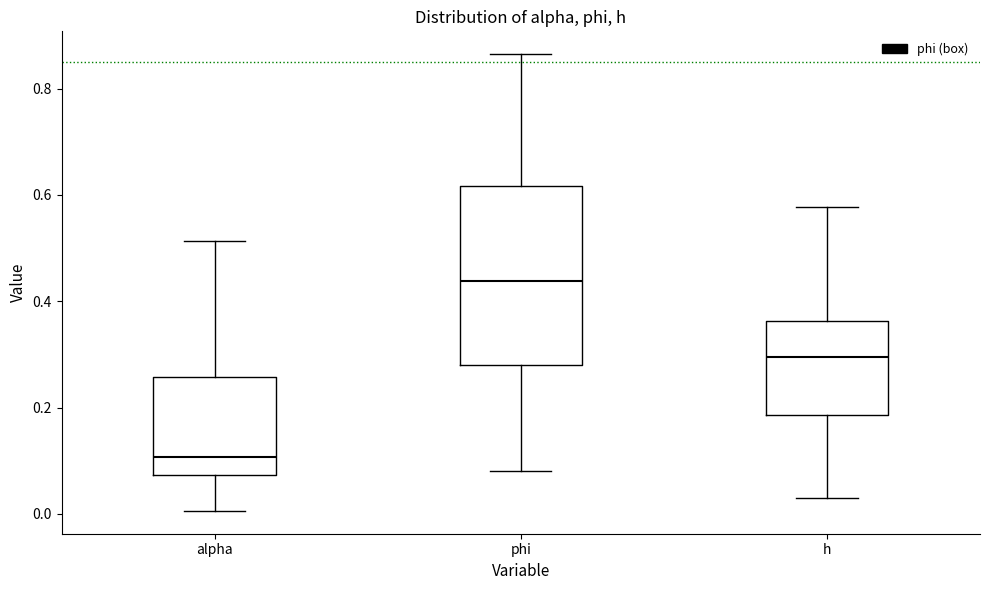

Where is the lower edge of the box for alpha on the y-axis? The values are not printed on the chart, so give them approximately, as read against the axis.

0.08